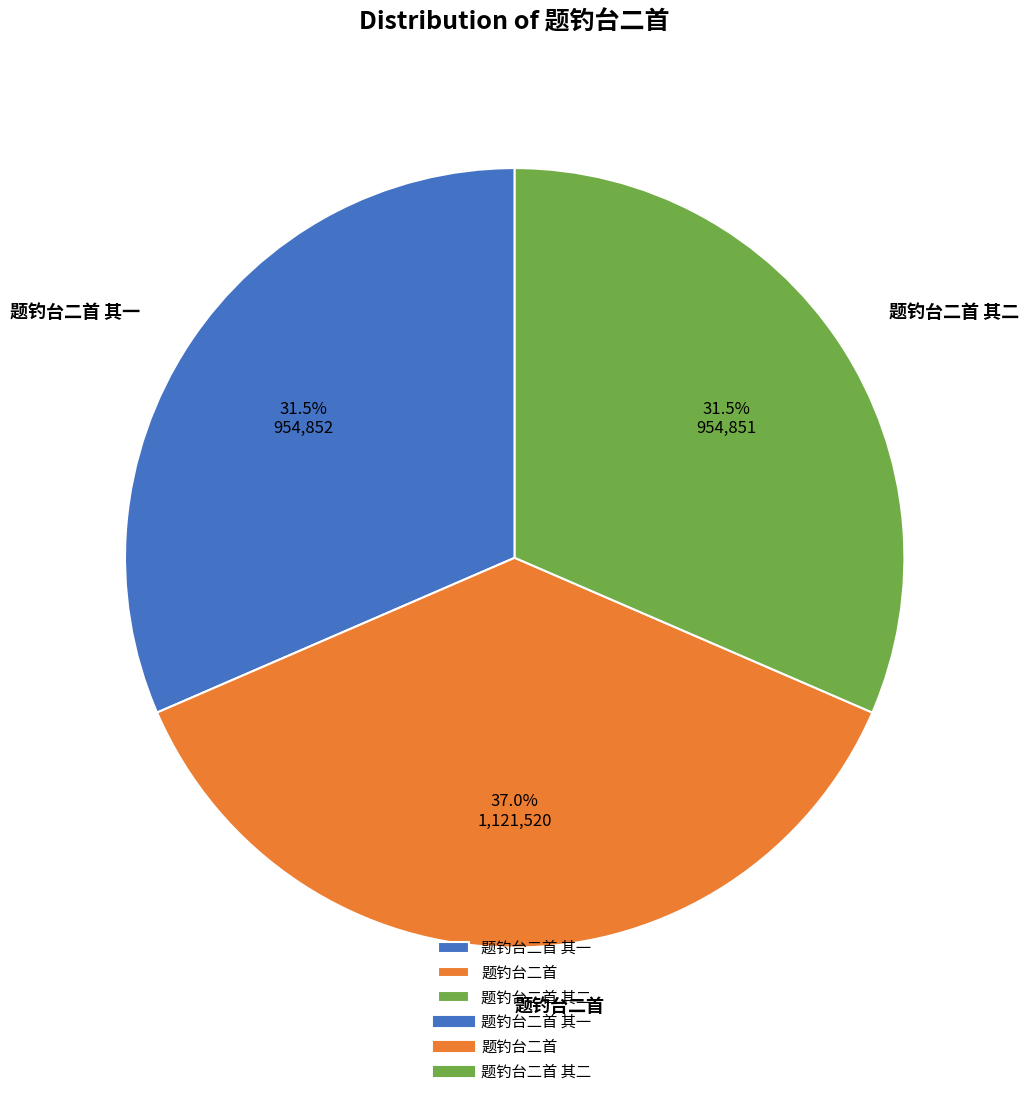

Does any single category account for the majority?

No